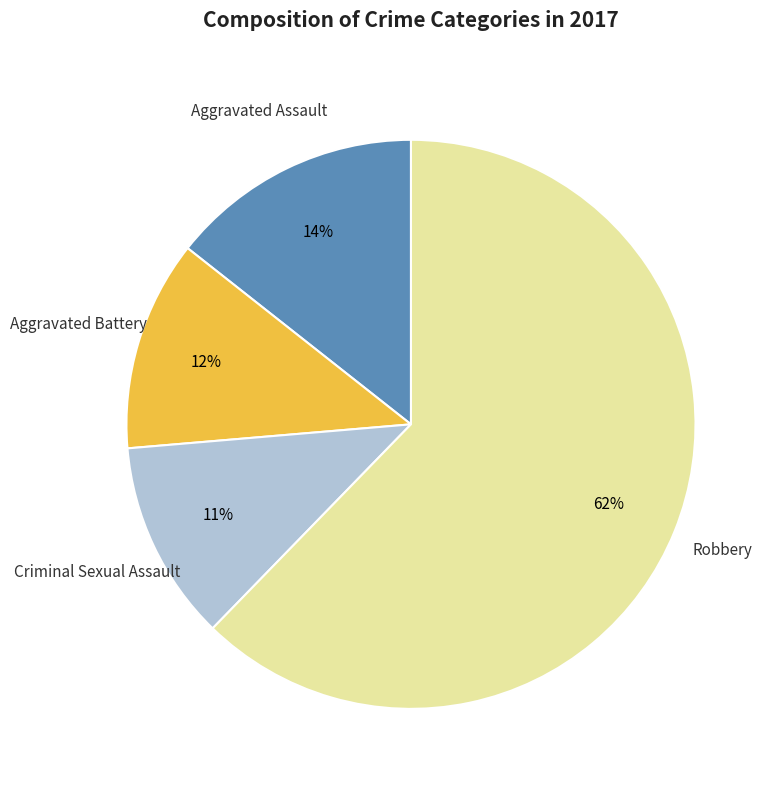

Does any single category account for the majority?

Yes